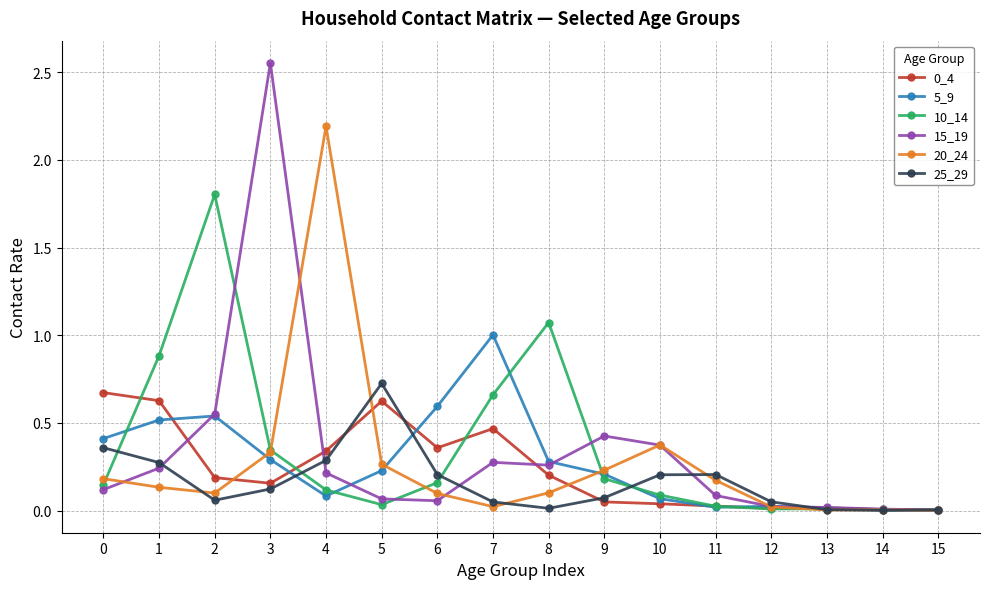

True or false: 15_19 has a value of 0.4 at 1.

False